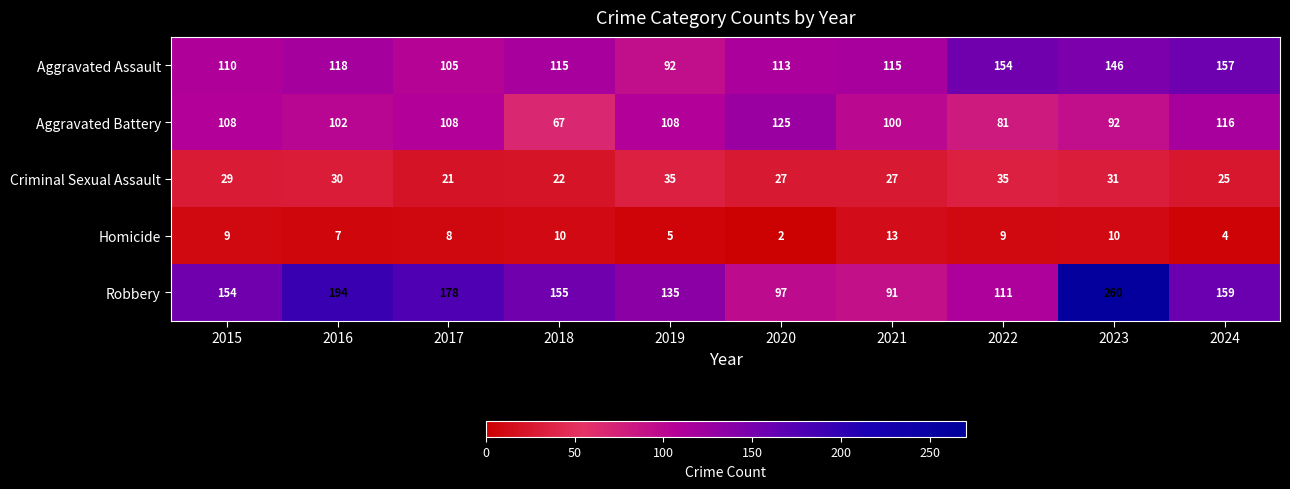

What value does the Homicide series have at 2021, to the nearest 10?

10